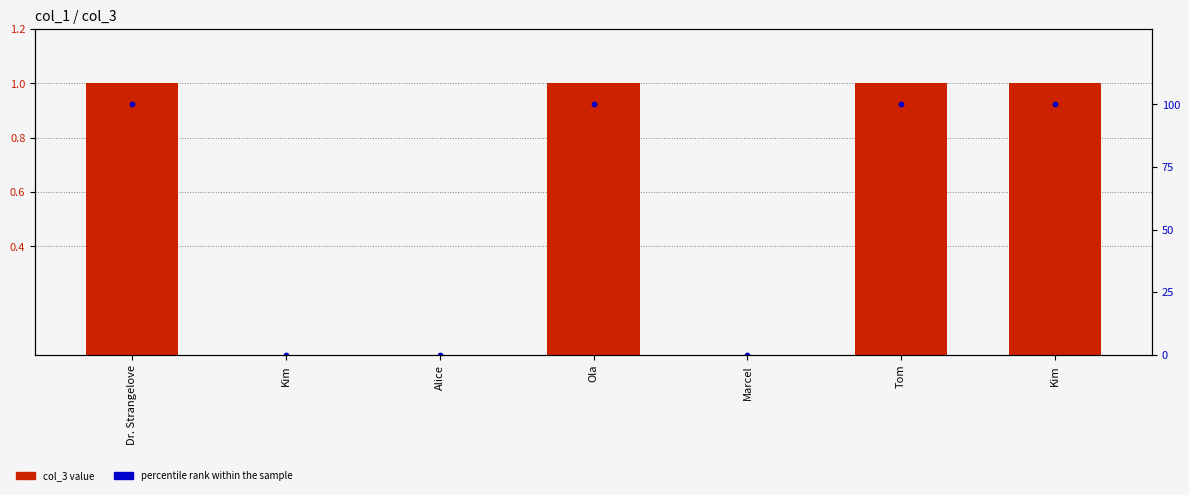

Which series contains the lowest Y value?

col_3 value